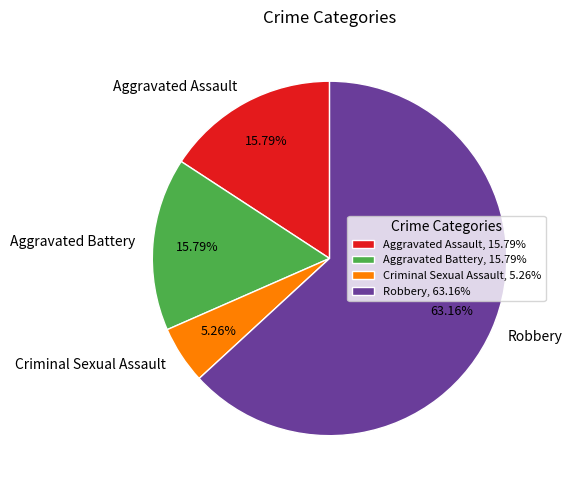

What percentage is NOT represented by Aggravated Battery?

84.2%